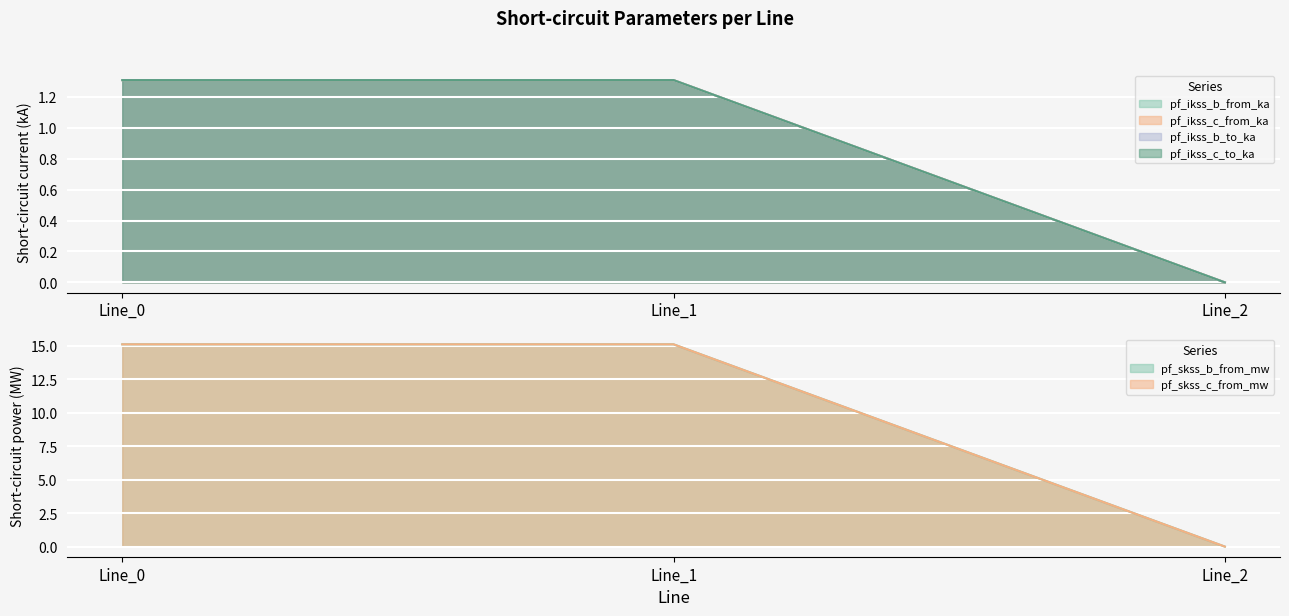

At which category is the sum across all series the highest?

Line_1